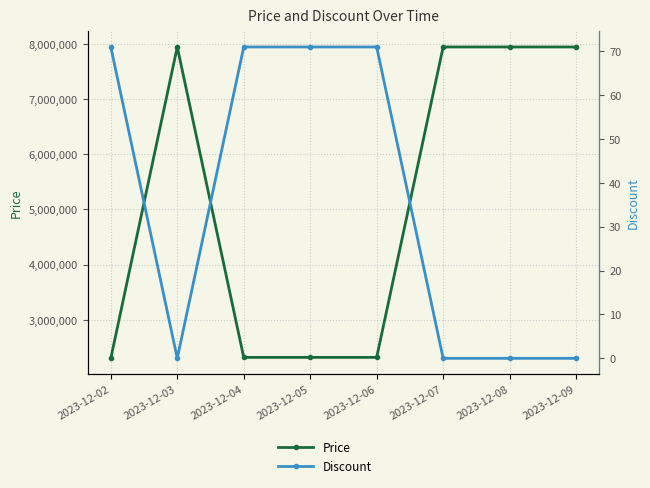

At which label does Discount reach its peak?

2023-12-02